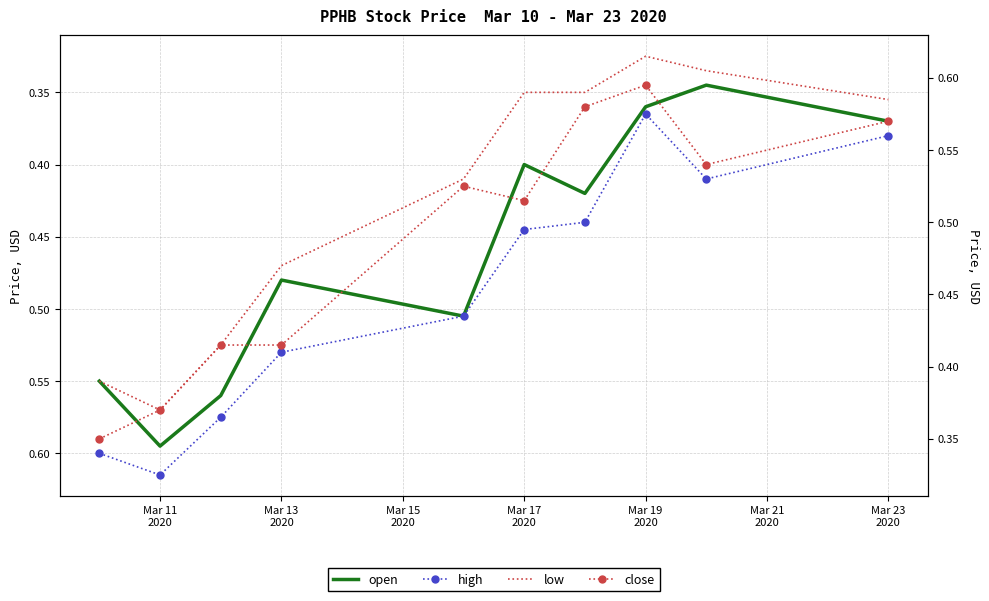

True or false: high has a value of 0.4 at Mar 17 2020.

True